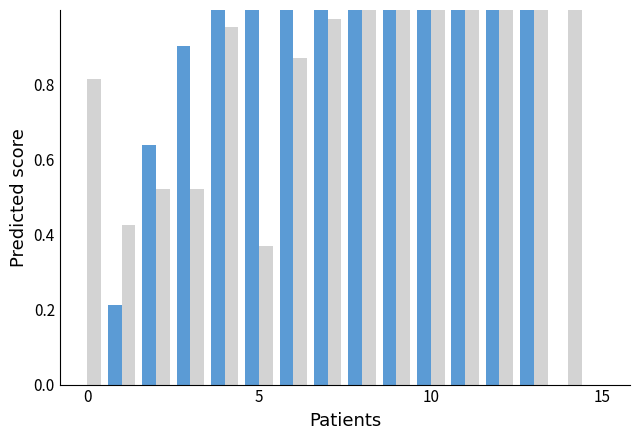

Are the bars horizontal?

No